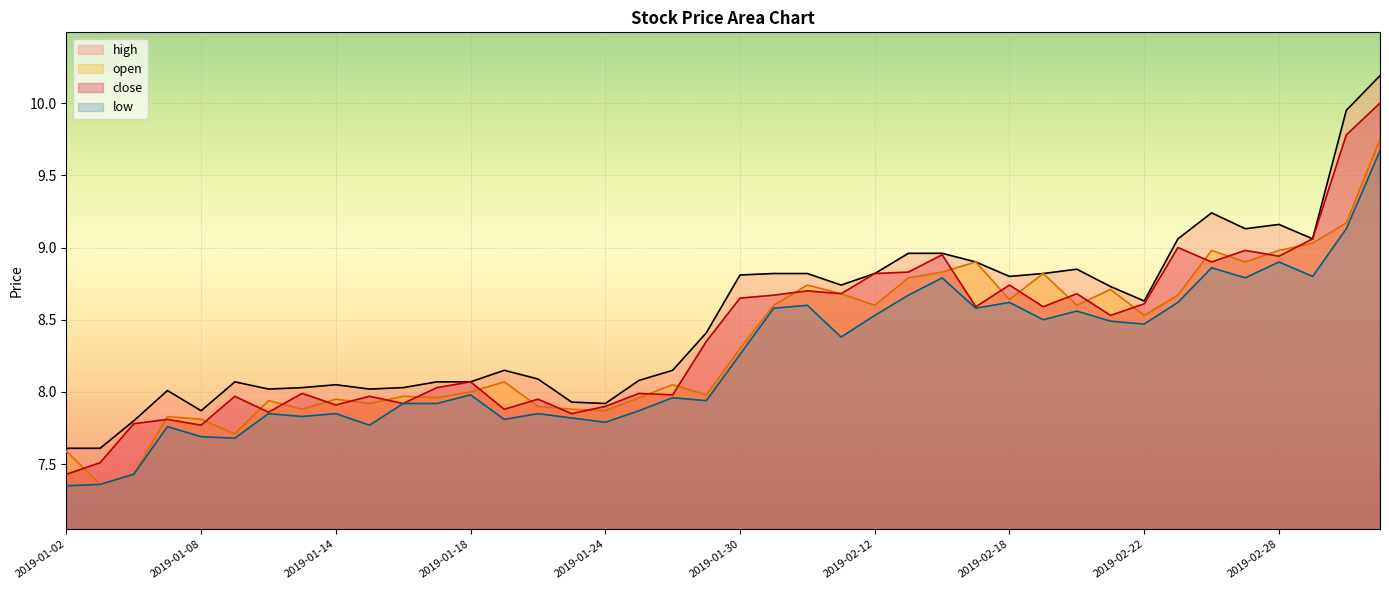

List the labels in order of high value, smallest first.

2019-01-02, 2019-01-03, 2019-01-04, 2019-01-08, 2019-01-24, 2019-01-23, 2019-01-07, 2019-01-10, 2019-01-15, 2019-01-11, 2019-01-16, 2019-01-14, 2019-01-09, 2019-01-17, 2019-01-18, 2019-01-25, 2019-01-22, 2019-01-21, 2019-01-28, 2019-01-29, 2019-02-22, 2019-02-21, 2019-02-11, 2019-02-18, 2019-01-30, 2019-01-31, 2019-02-01, 2019-02-12, 2019-02-19, 2019-02-20, 2019-02-15, 2019-02-13, 2019-02-14, 2019-02-25, 2019-03-01, 2019-02-27, 2019-02-28, 2019-02-26, 2019-03-04, 2019-03-05